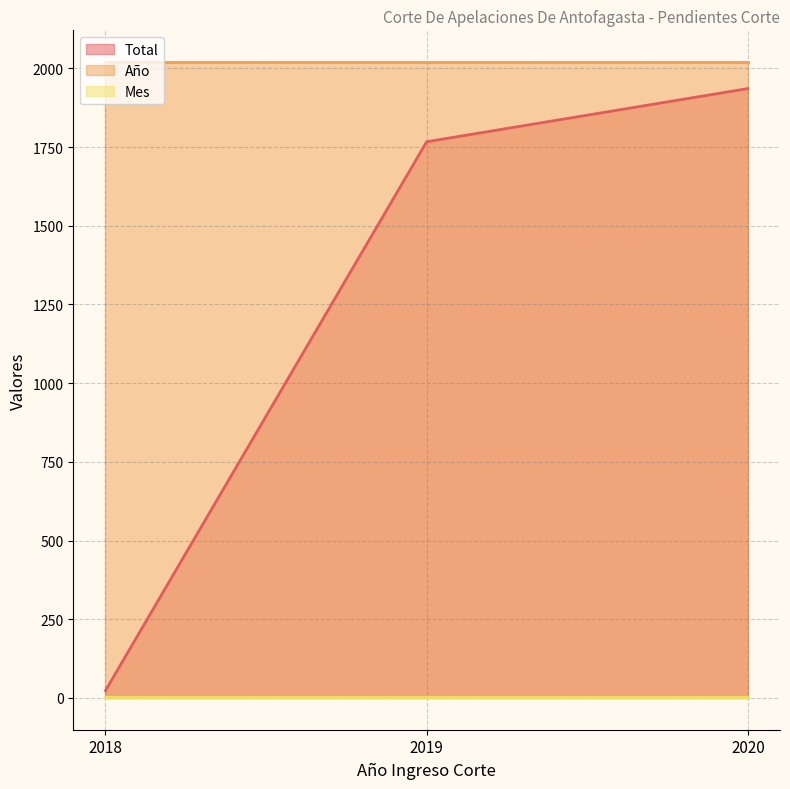

What is the total value across all series at 2020?

3959